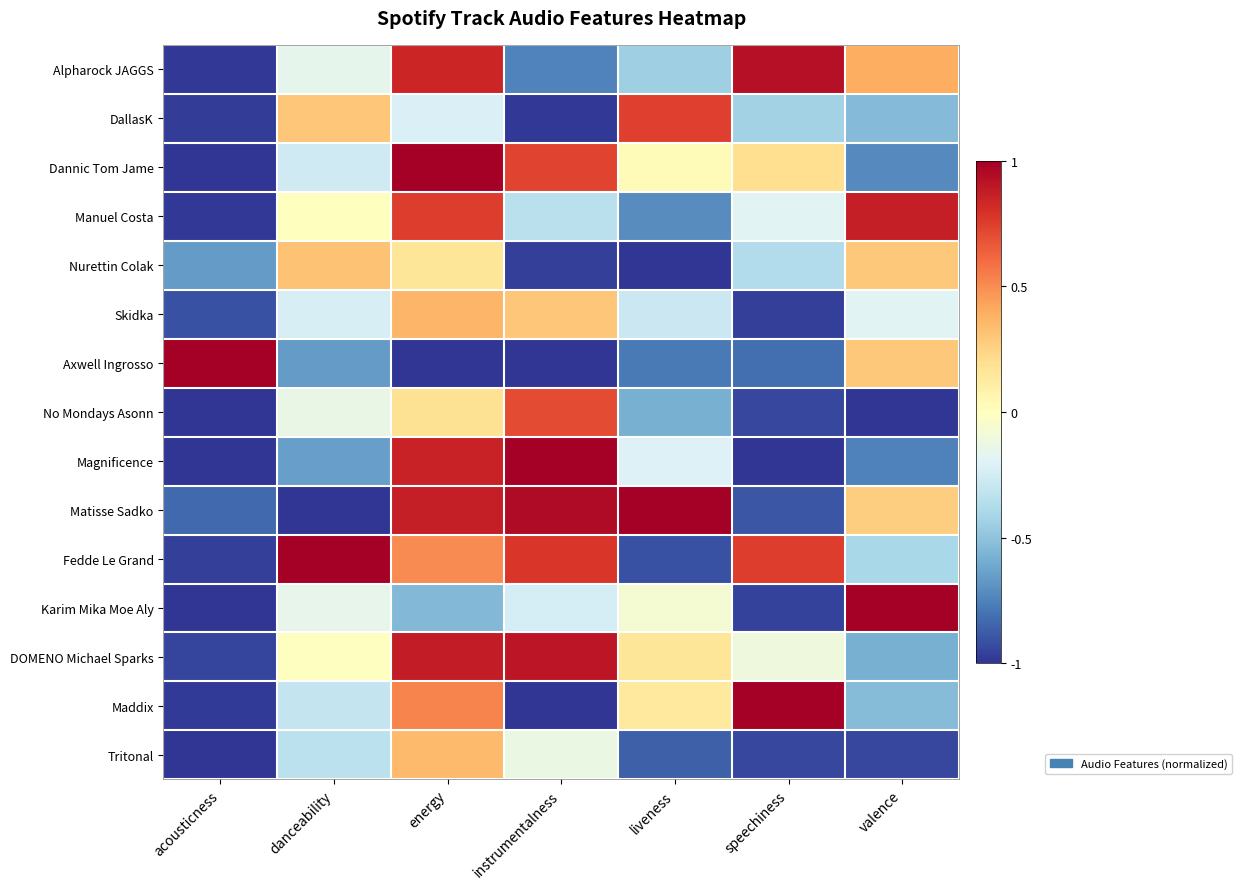

What is the total value across all series at valence?

-2.5